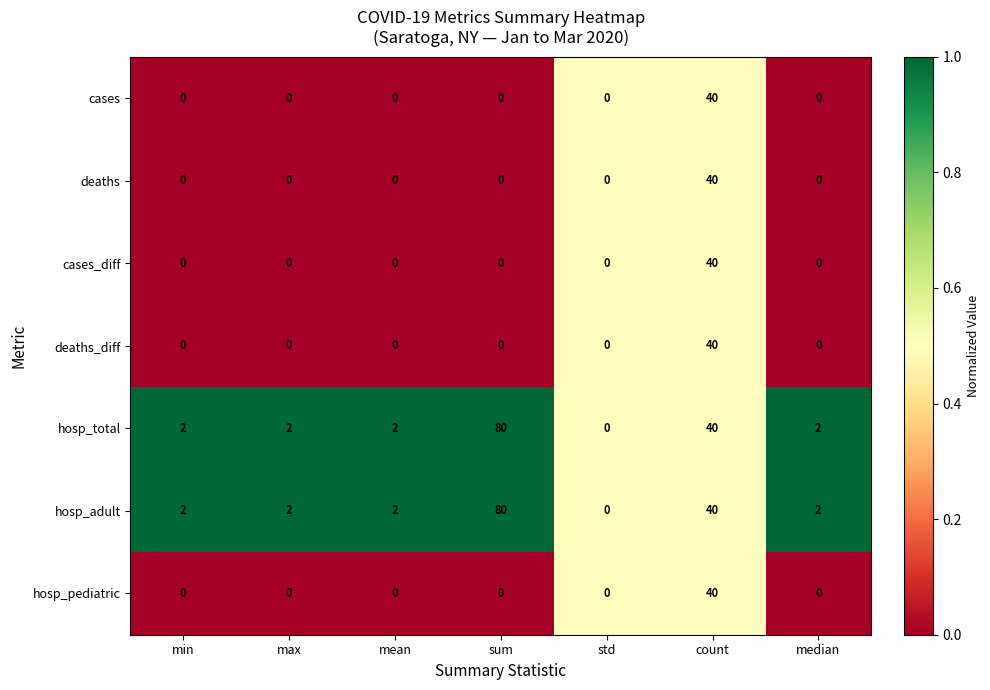

Count the number of data series in this chart.

7